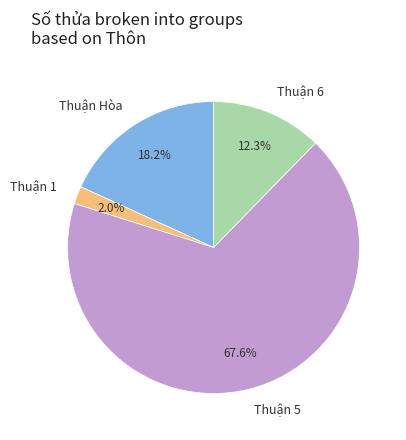

Do Thuận 6 and Thuận 1 together represent more than half of the pie?

No